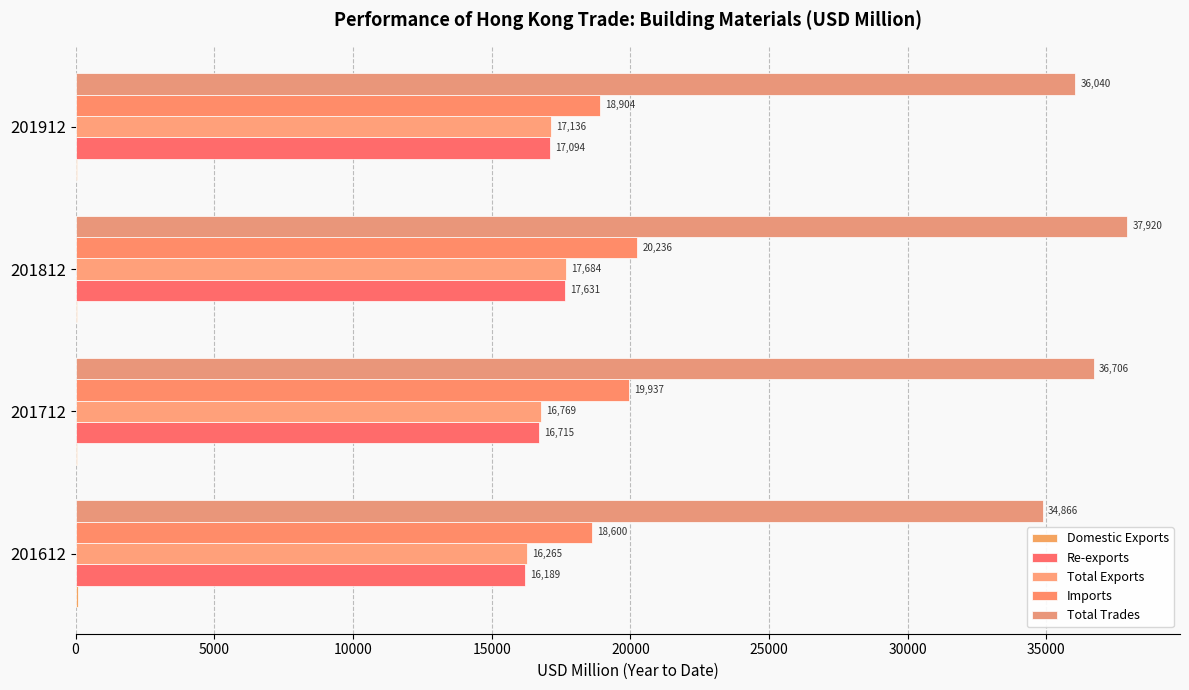

What is the value of the Domestic Exports bar at the 3rd from the left?

52.5